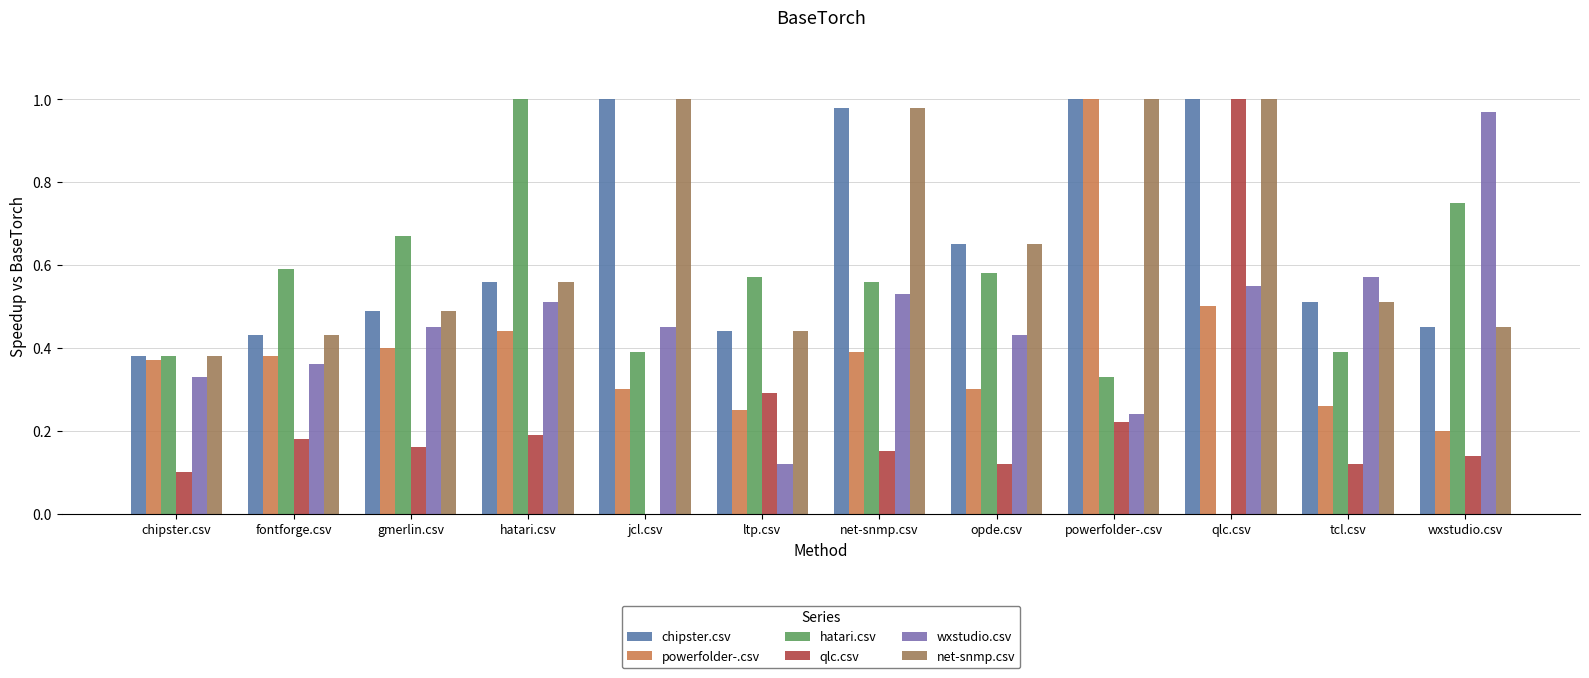

The value of qlc.csv at fontforge.csv is 0.2. True or false?

True